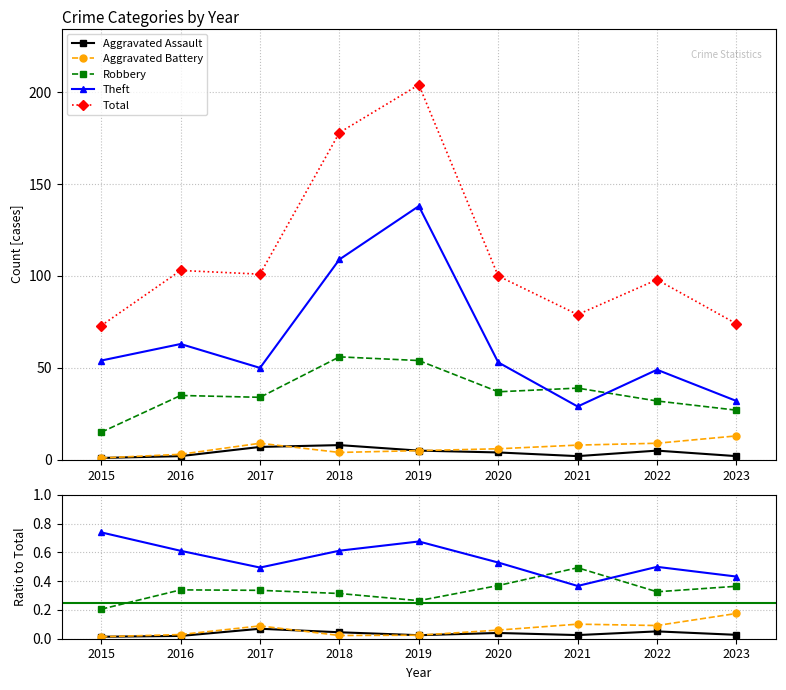

Is it true that Theft equals 0.6 at 2021?

False